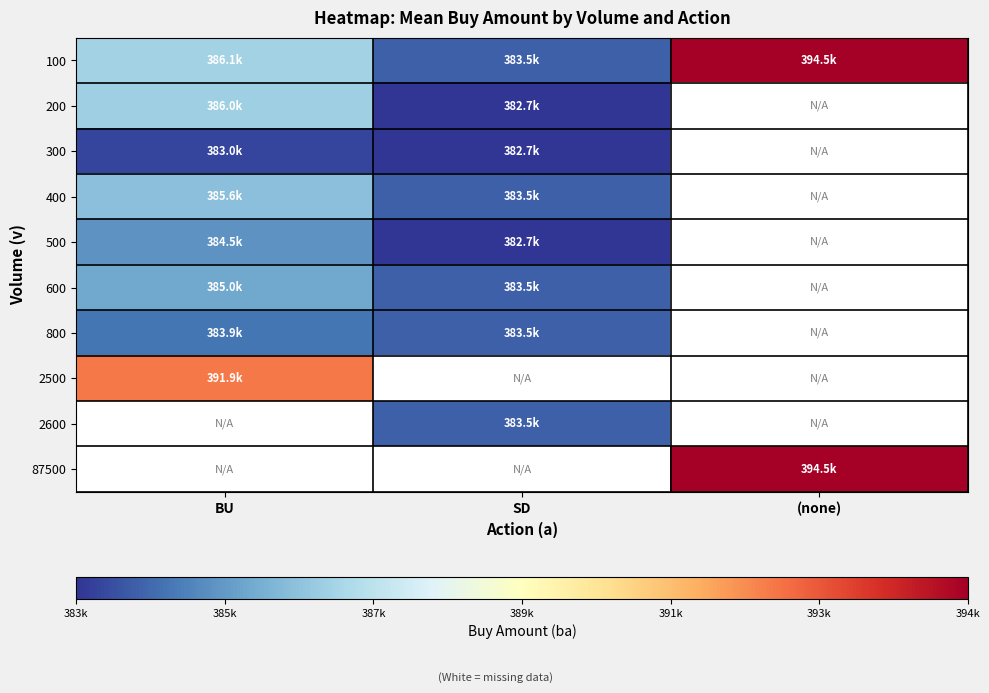

What is the difference between the highest and lowest values at SD?

800.0